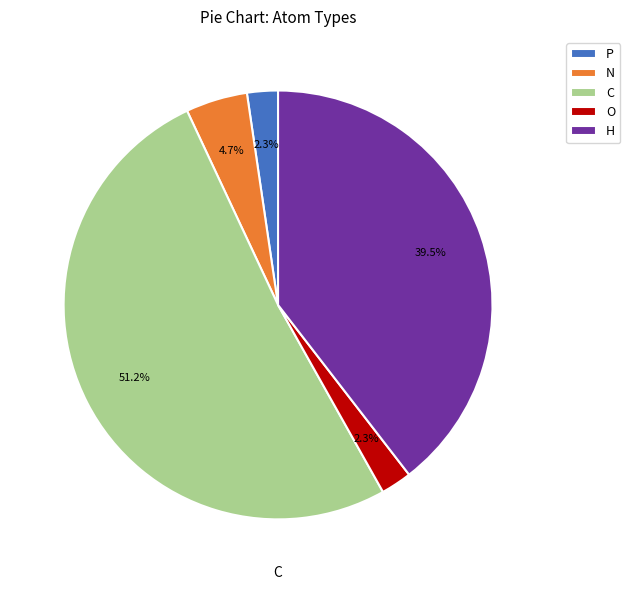

Is the sum of O and P greater than half?

No